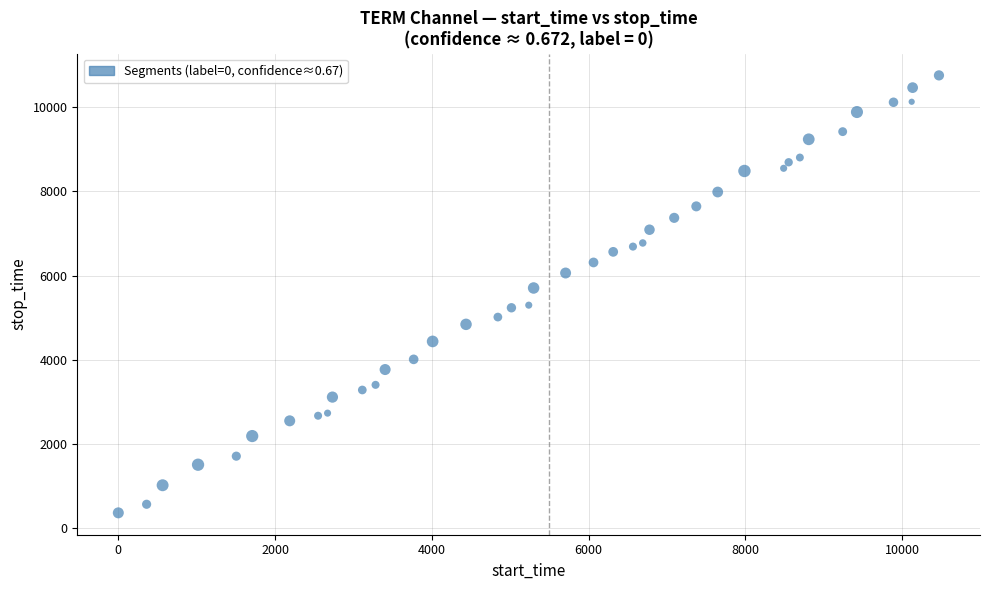

What Y value in the scatter plot is closest to 5559?

5705